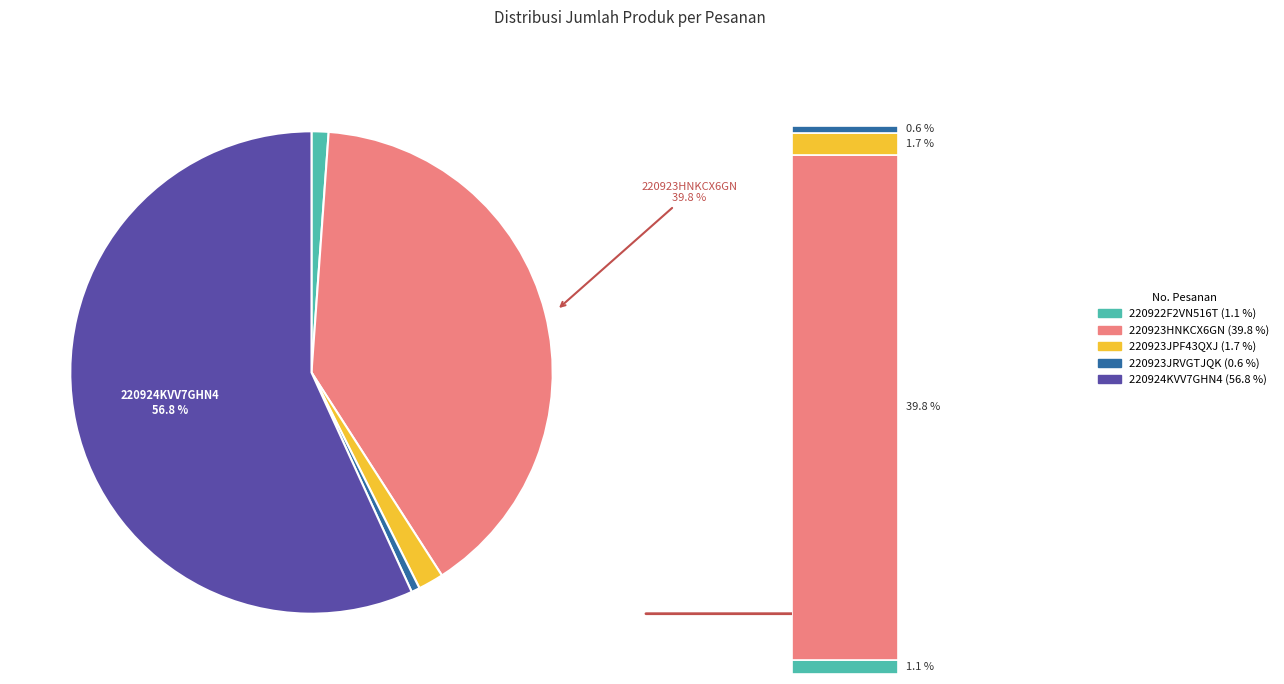

What is the total percentage of 220923JRVGTJQK and 220924KVV7GHN4?

57.4%